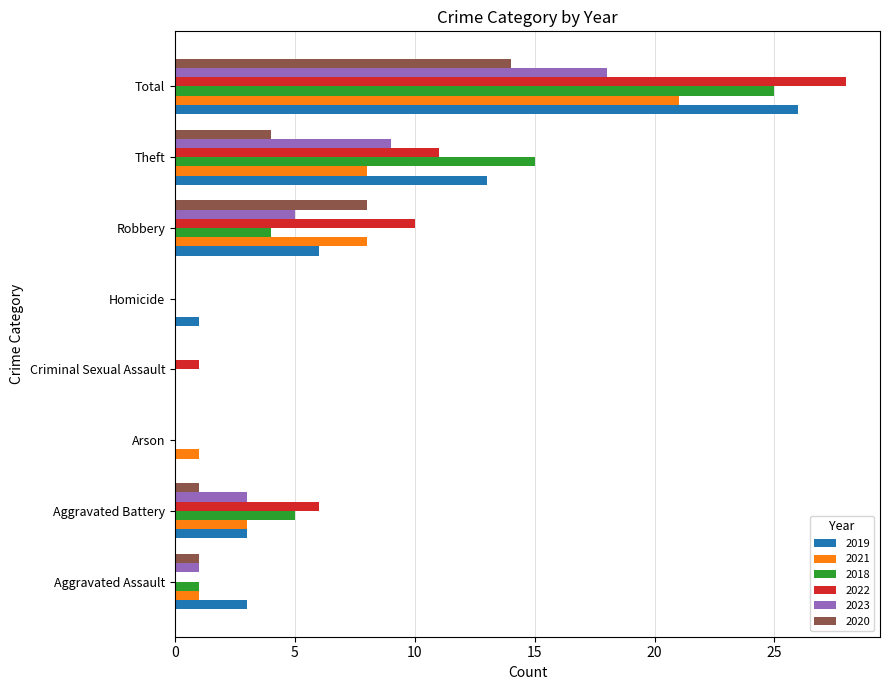

How many data points does each series have?

8